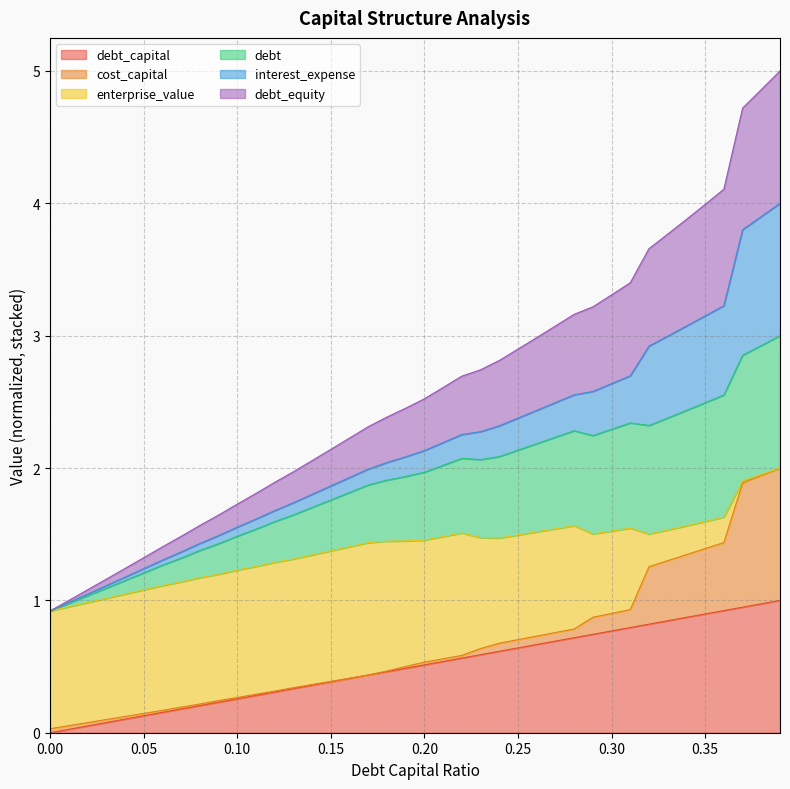

Which has a higher value, 0.07 or 0.22?

0.22